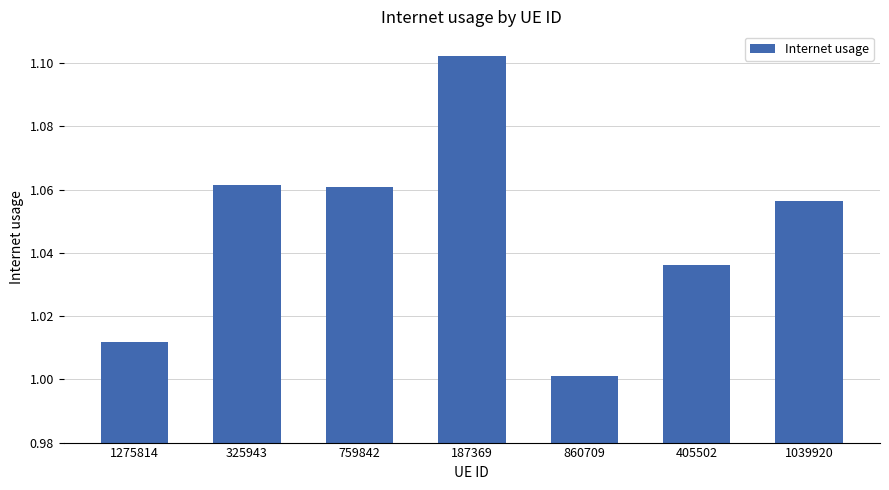

What is the label of the 3rd bar from the left?

759842